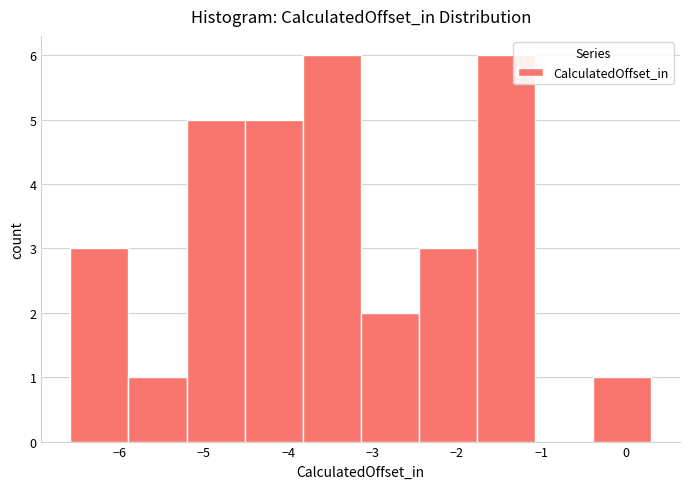

Reading left to right, list every bar in this chart as the range it spans on the x-axis followed by its height. Neither the bar edges nor the heights are printed on the chart, so give them approximately, as read against the axes.

-6.6 to -5.9: 3
-5.9 to -5.2: 1
-5.2 to -4.5: 5
-4.5 to -3.8: 5
-3.8 to -3.1: 6
-3.1 to -2.5: 2
-2.5 to -1.8: 3
-1.8 to -1.1: 6
-1.1 to -0.4: 0
-0.4 to 0.3: 1